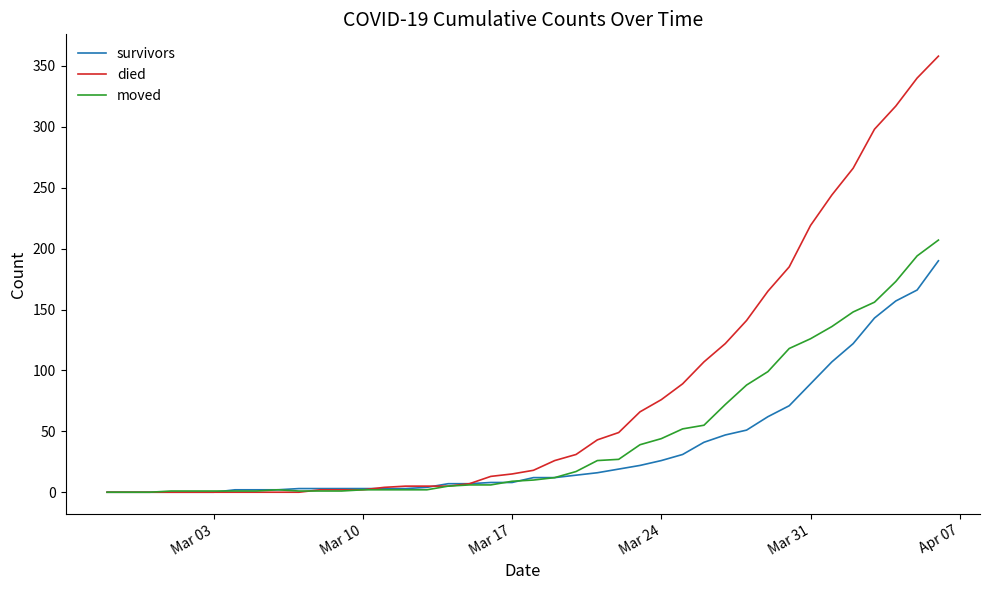

List the series in order of their overall mean, lowest first.

survivors, moved, died